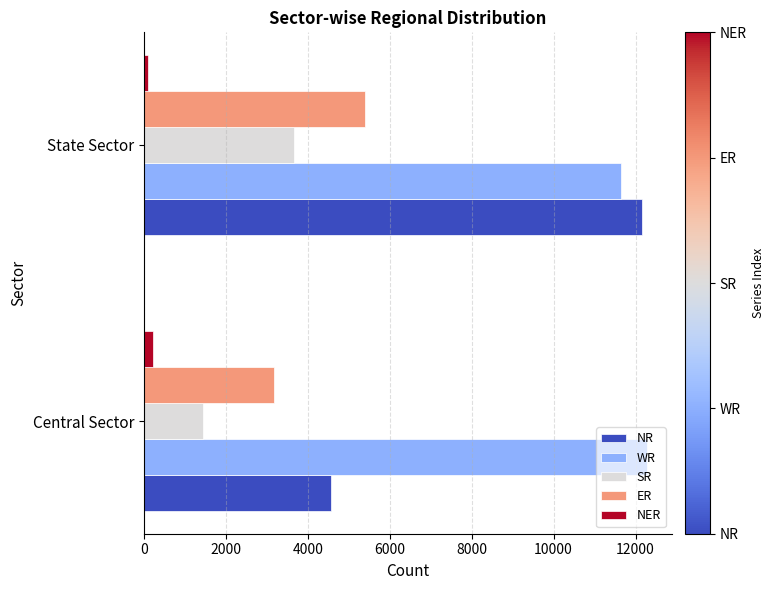

Which series has the largest range (max minus min)?

NR